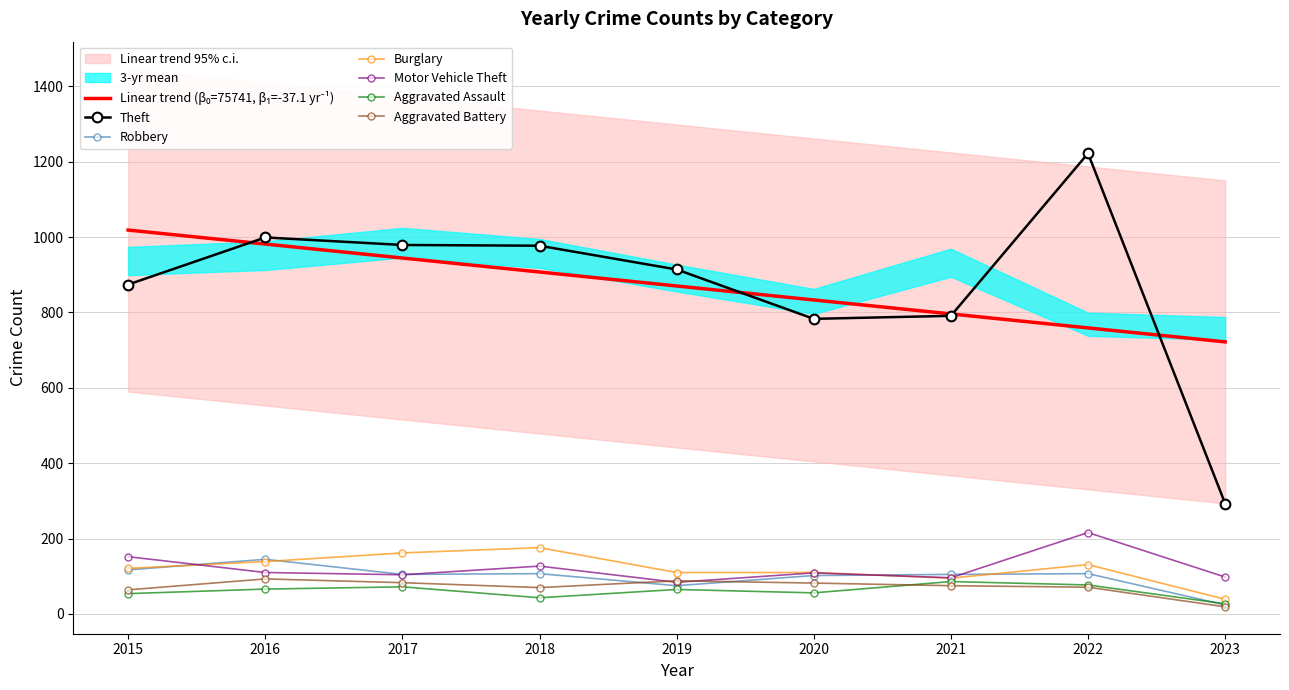

True or false: Aggravated Assault and Aggravated Battery intersect in this chart.

True